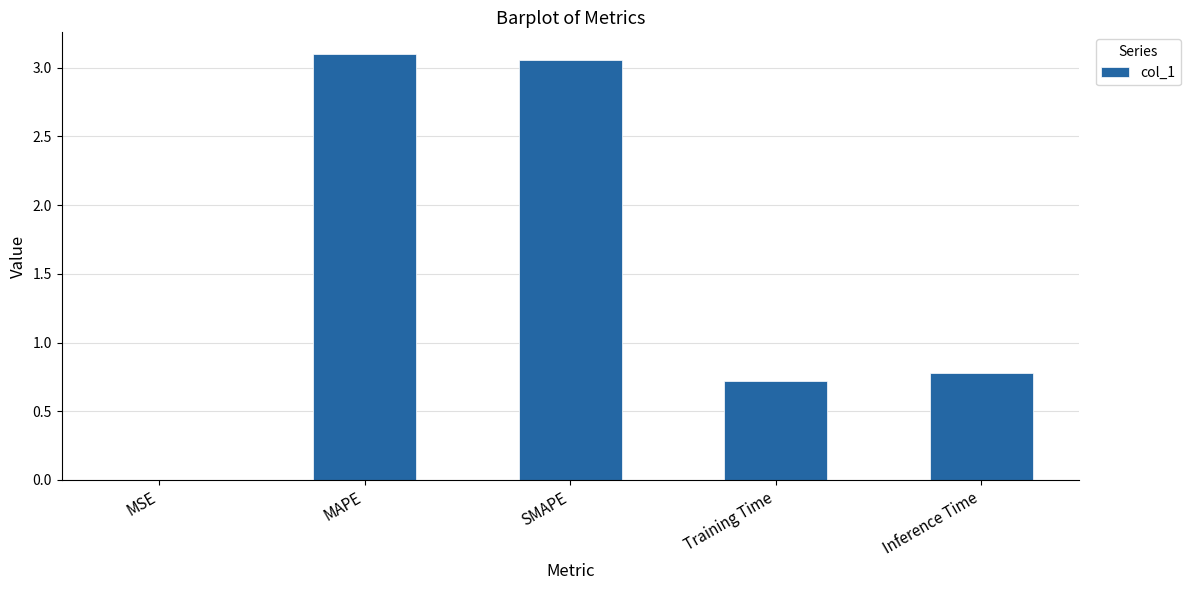

What is the change in value from MSE to Inference Time?

+0.8